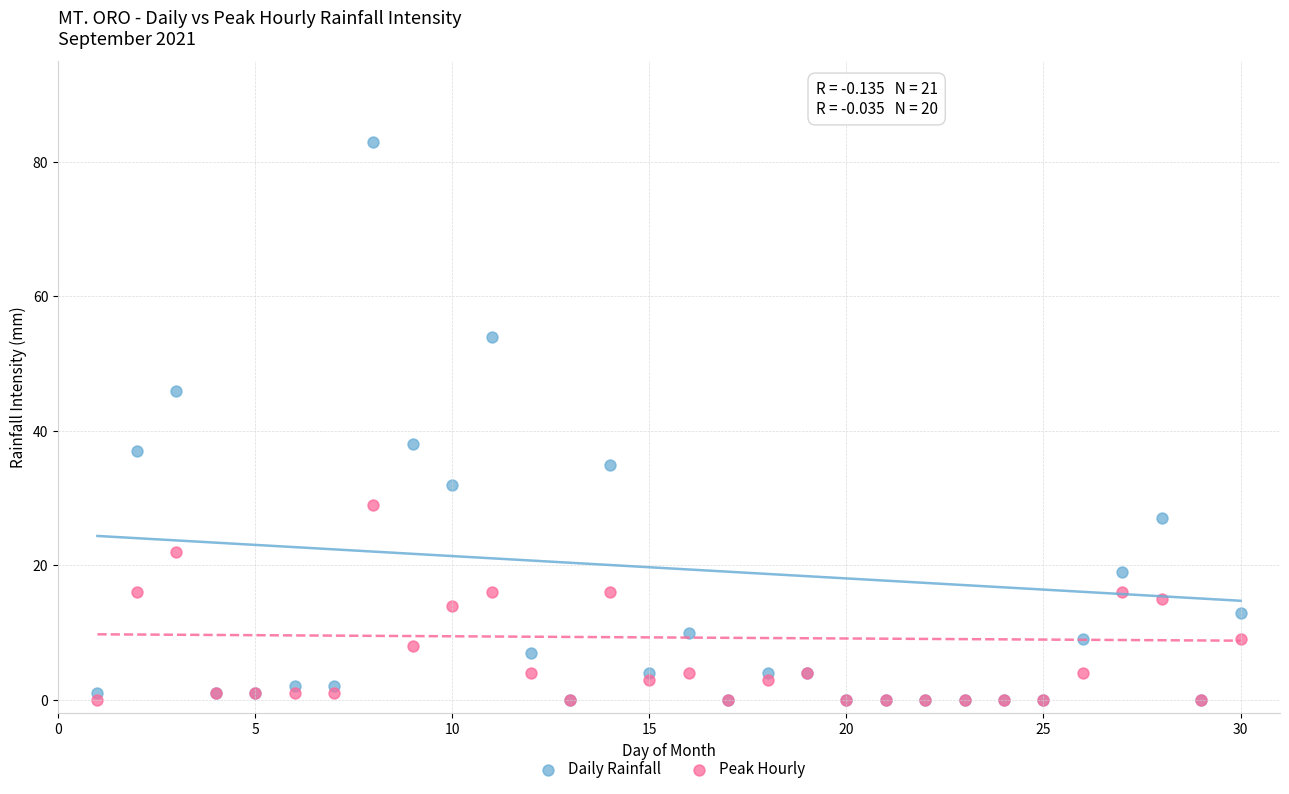

What are all the series names shown in the legend?

Daily Rainfall, Peak Hourly